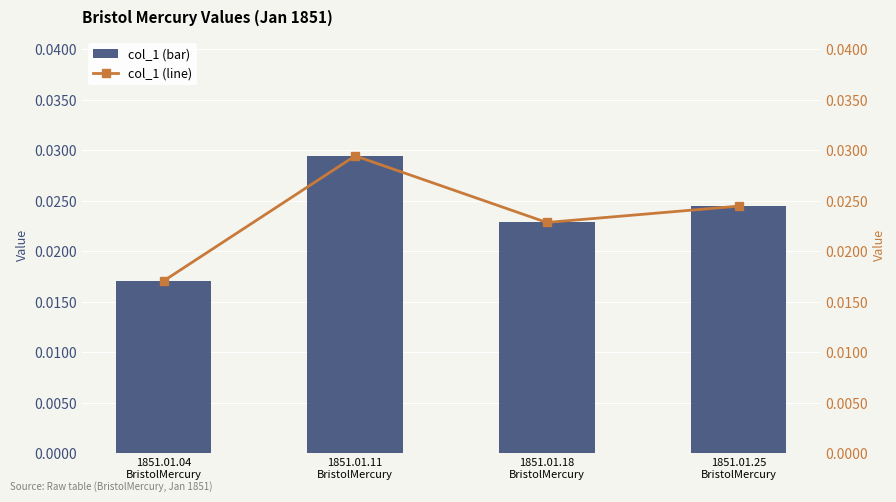

At how many categories does at least one series exceed 0?

4